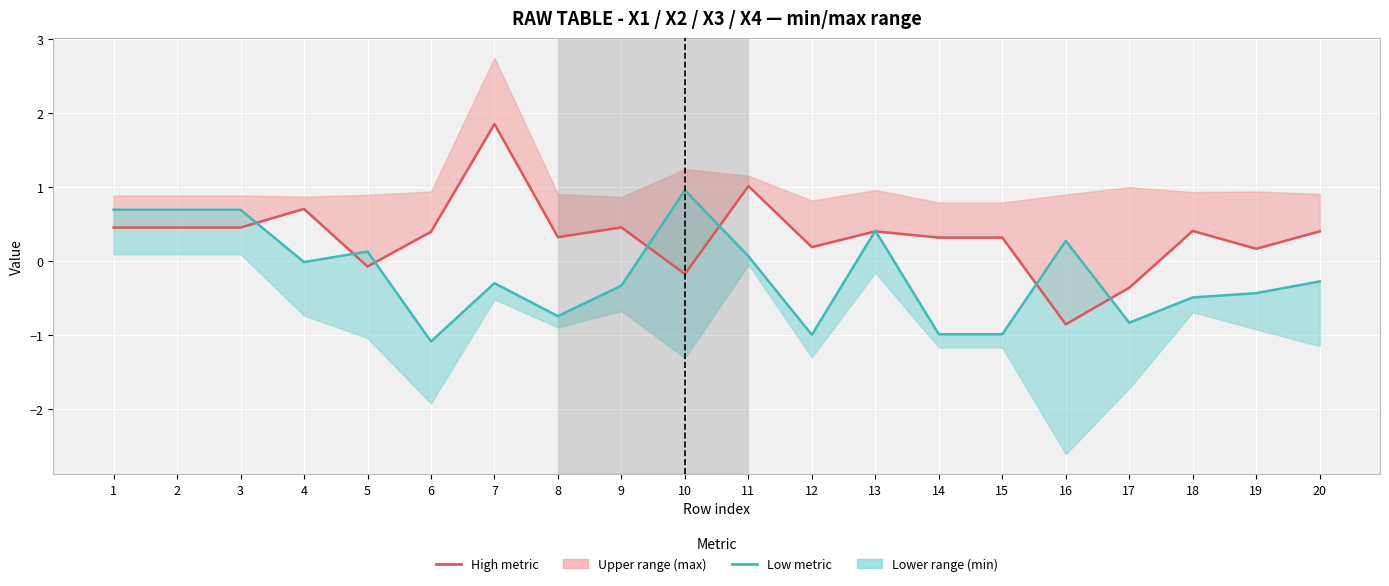

The High metric (X1+X2)/2 series shows 0.2 at 12. True or false?

True